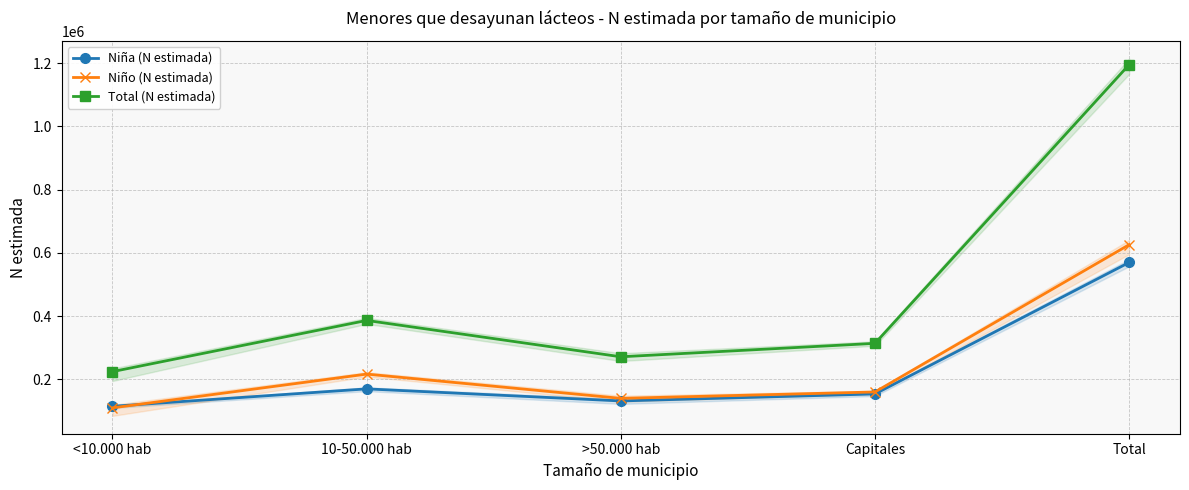

At which category does Niño (N estimada) reach its first local valley?

>50.000 hab